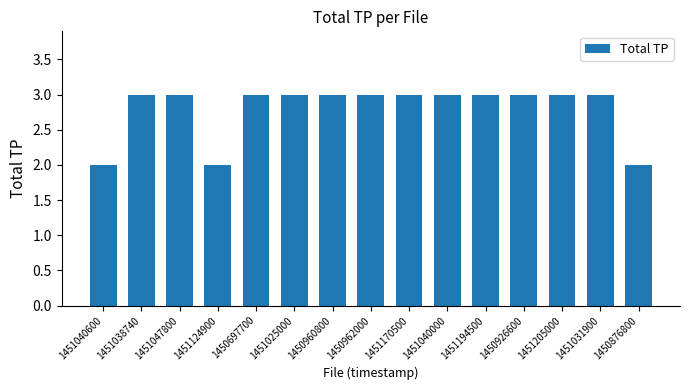

Count the number of categories in the chart.

15